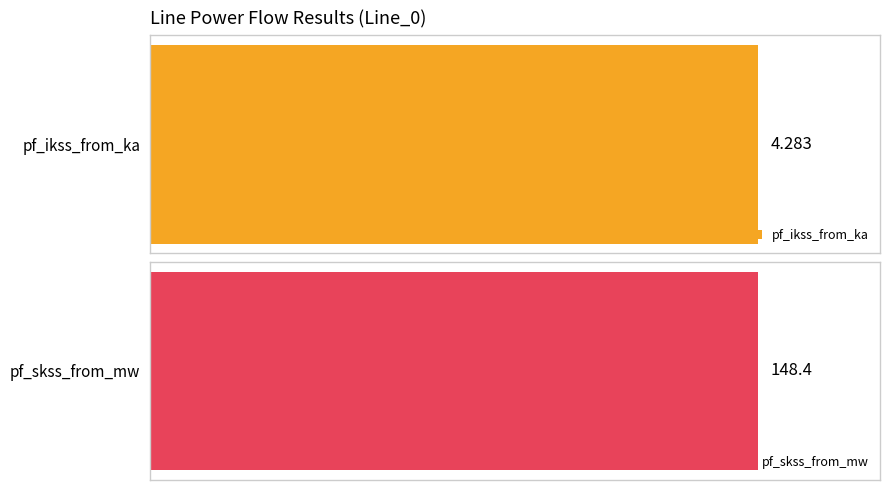

Which series has the largest range (max minus min)?

pf_skss_from_mw